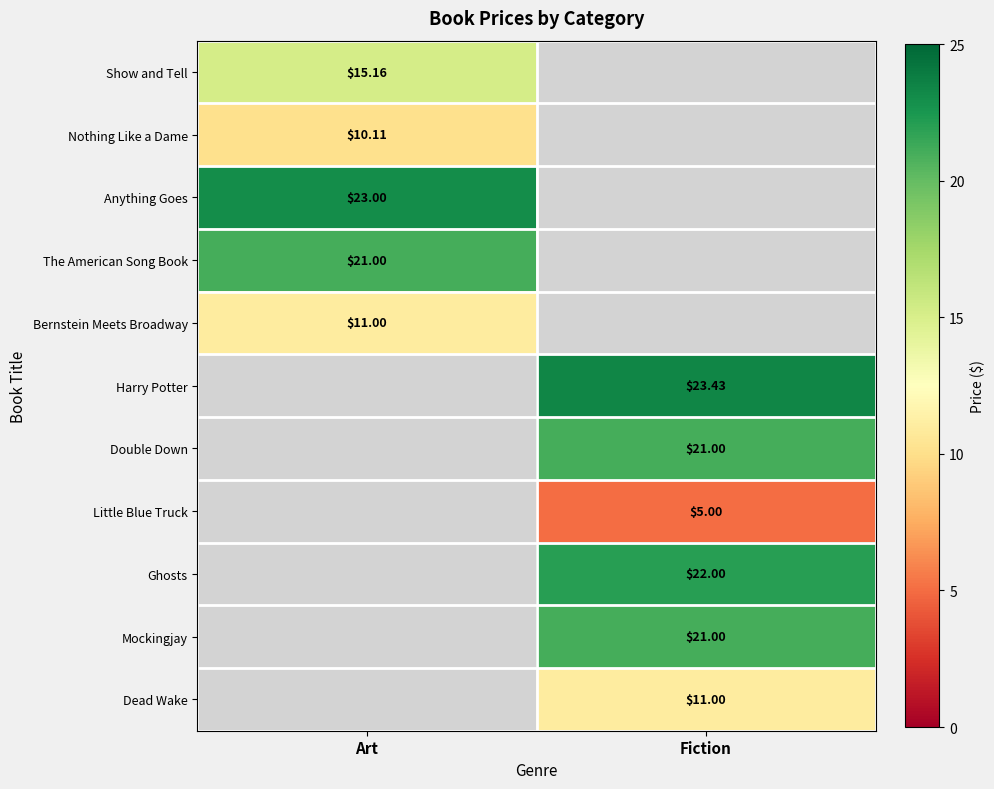

How many distinct data groups are displayed?

11